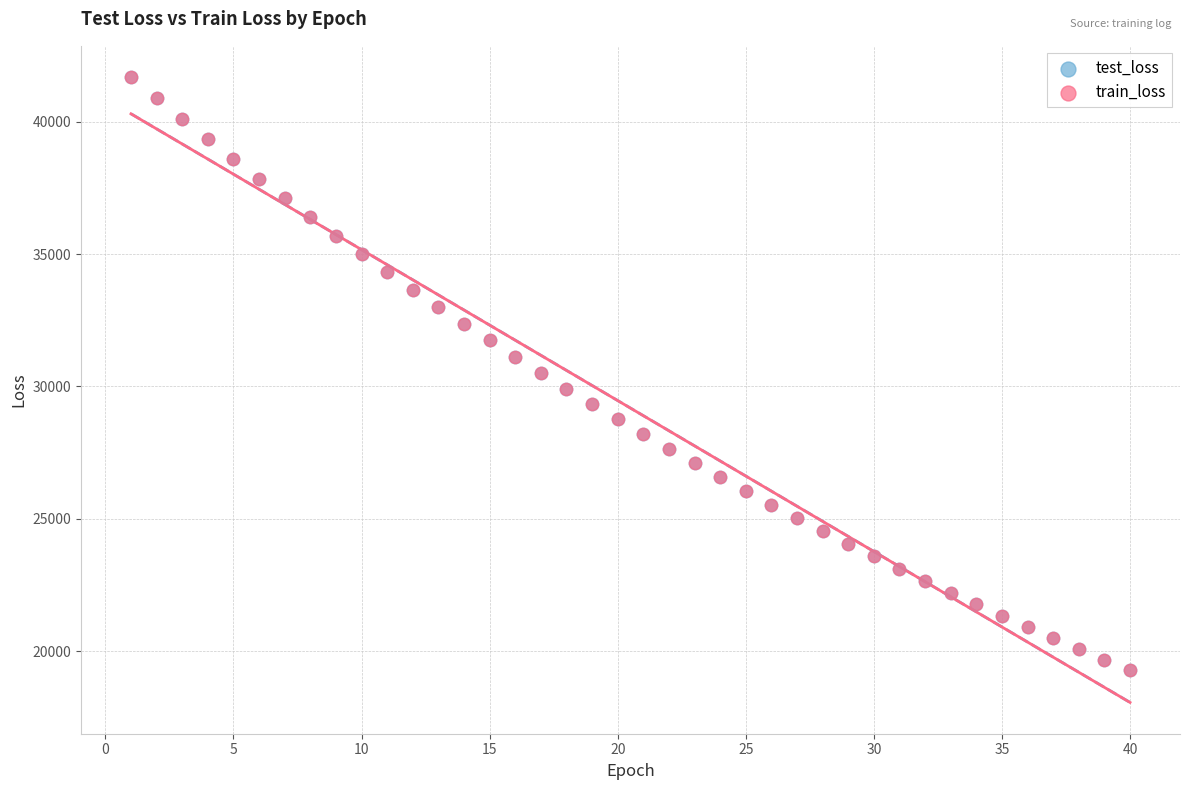

What are all the series names shown in the legend?

test_loss, train_loss